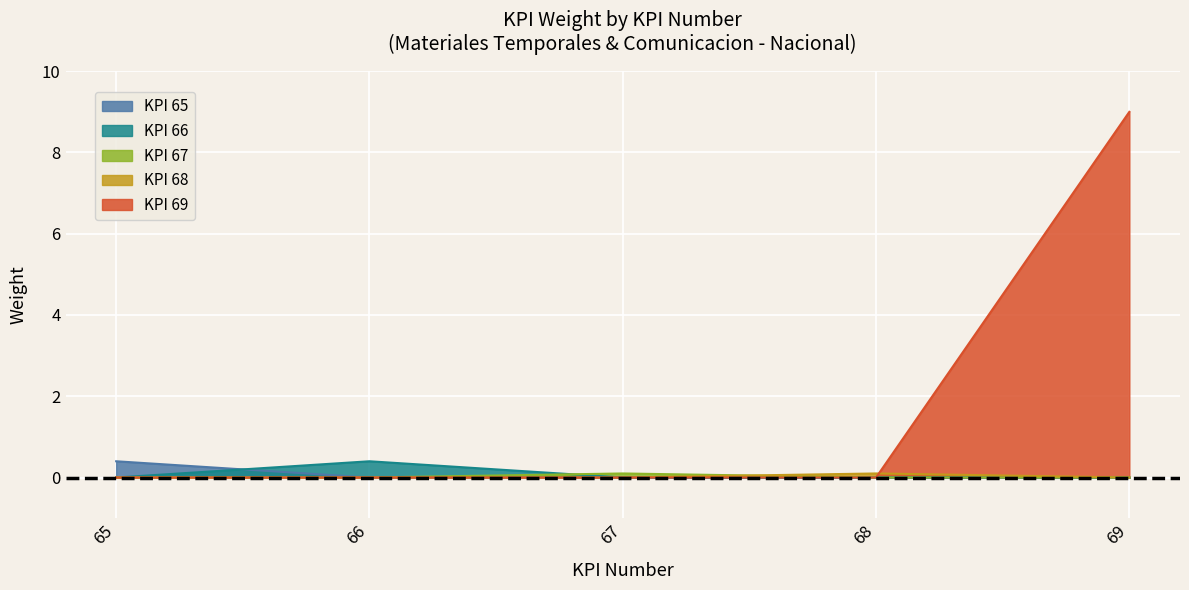

Reading right to left, transcribe all the data shown in this chart.

69=9	68=0	67=0	66=0	65=0